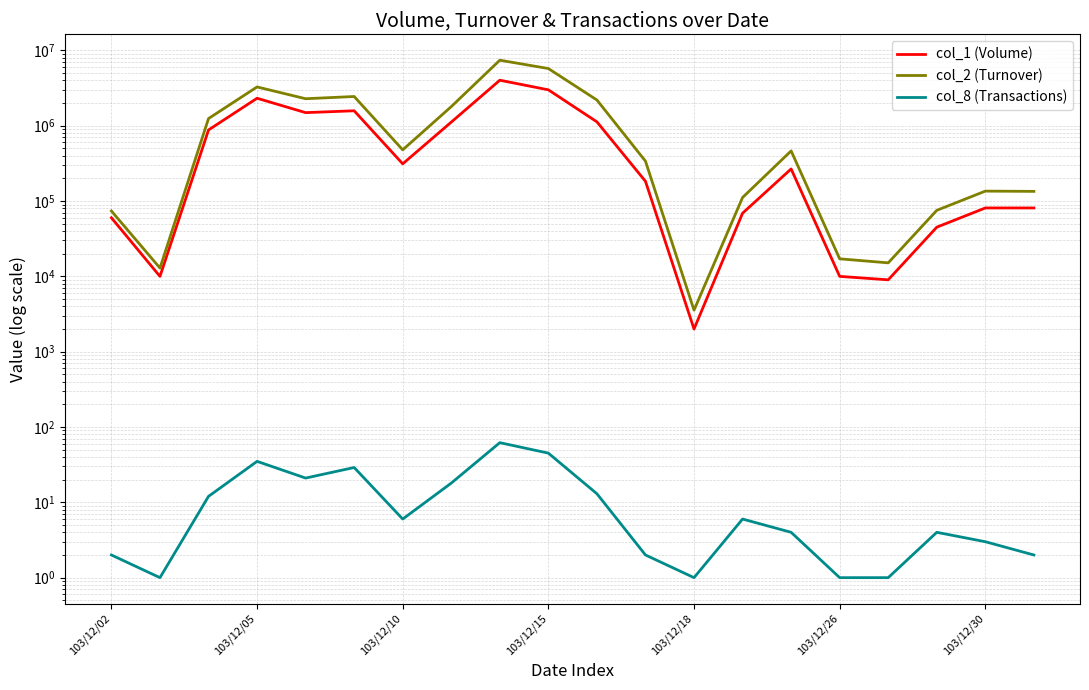

What is the greatest value displayed?

7414830